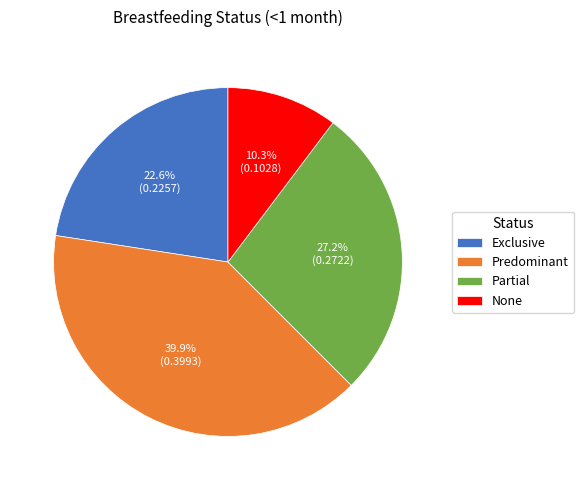

Between Partial and Predominant, which is larger?

Predominant